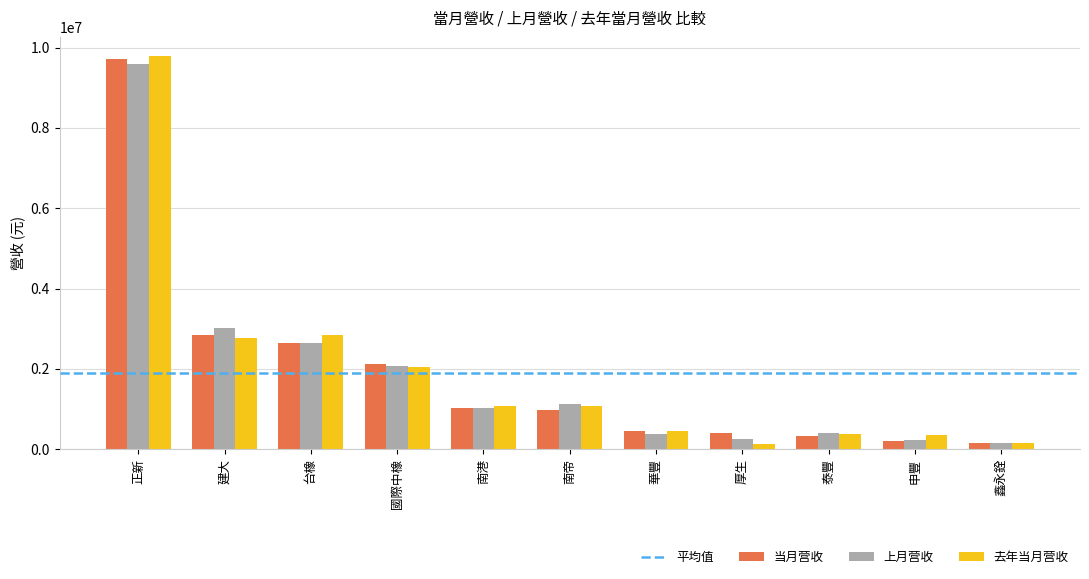

True or false: 当月营收 has a value of 3705826 at 國際中橡.

False